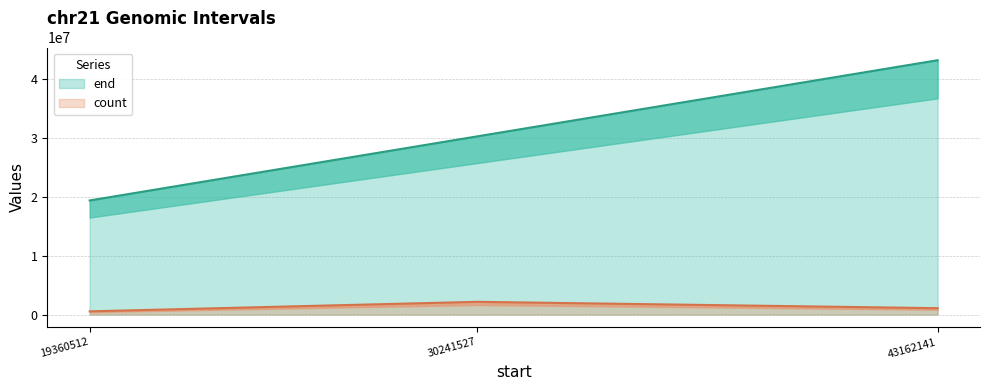

Is the value of count at 30241527 greater than the value of end at 19360512?

No